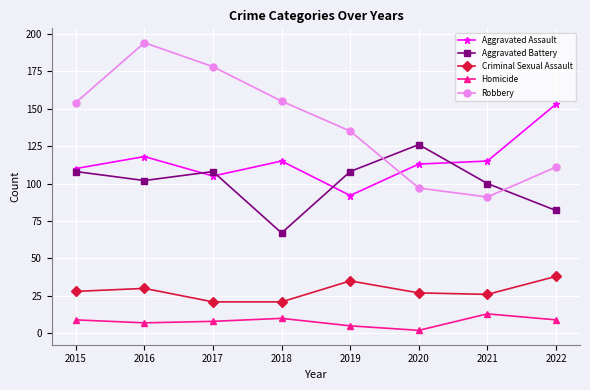

Is it true that Robbery equals 248 at 2018?

False